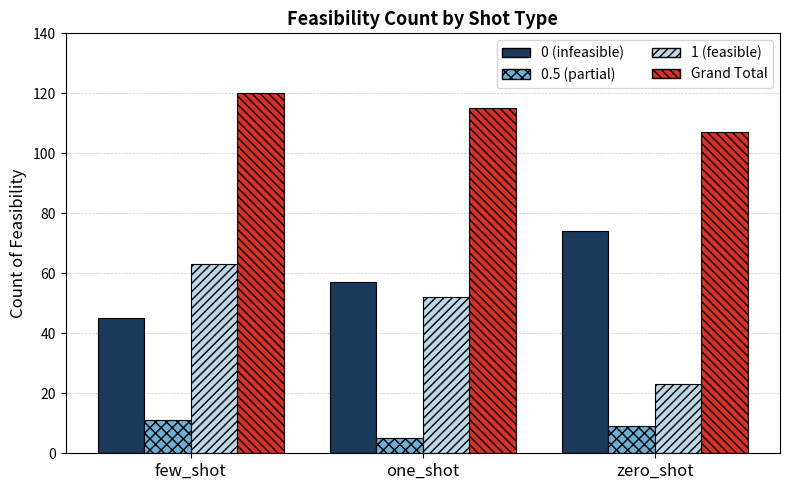

Is it true that Grand Total equals 120 at few_shot?

True